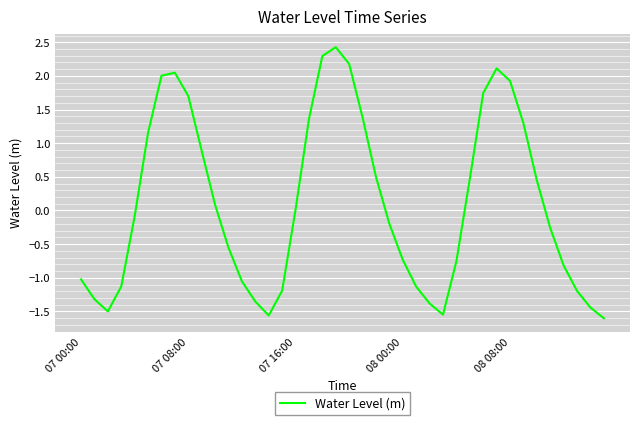

What is the difference between the maximum and minimum values?

4.0